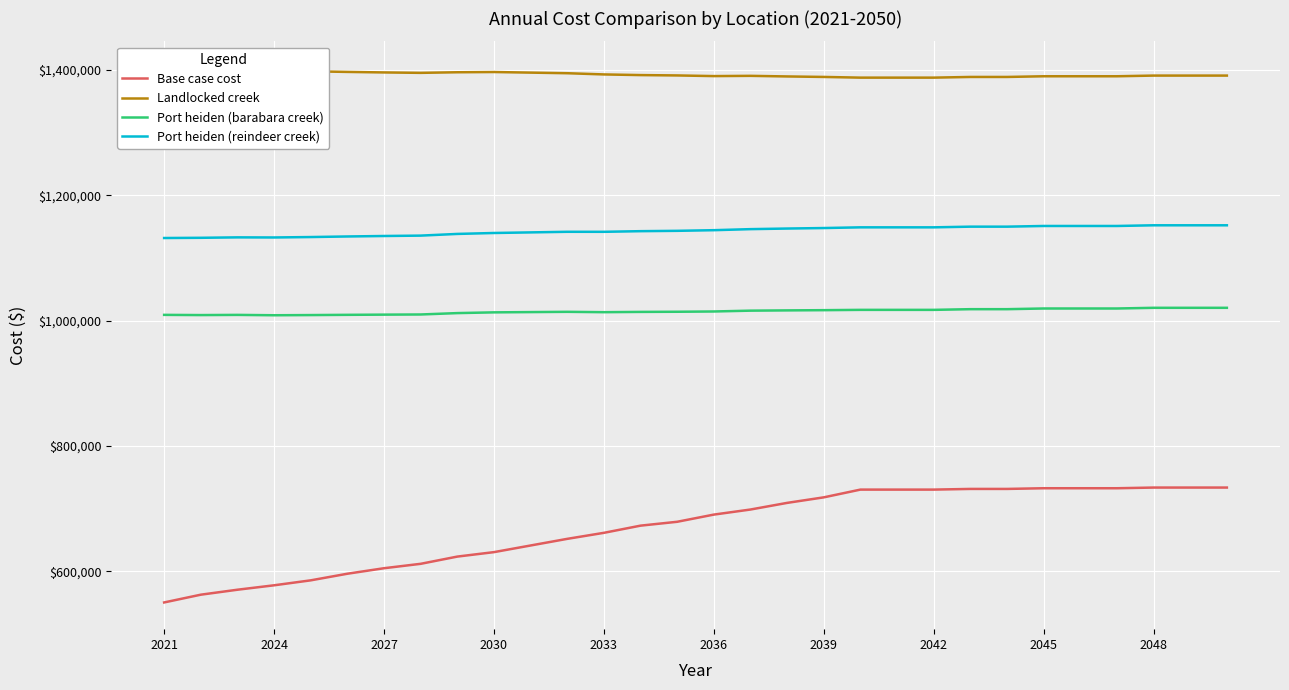

At how many categories does at least one series exceed 1018537?

30